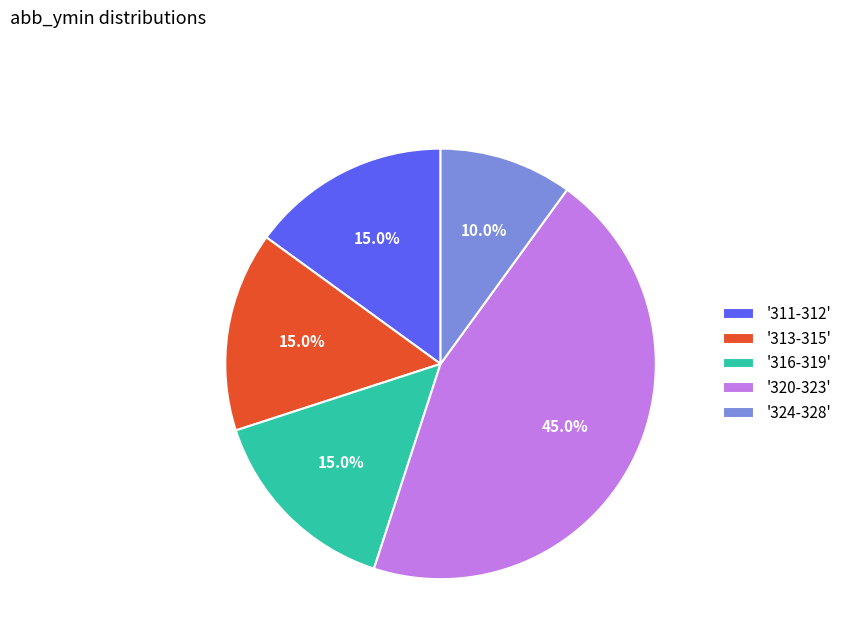

What is the largest slice in the pie chart?

'320-323'